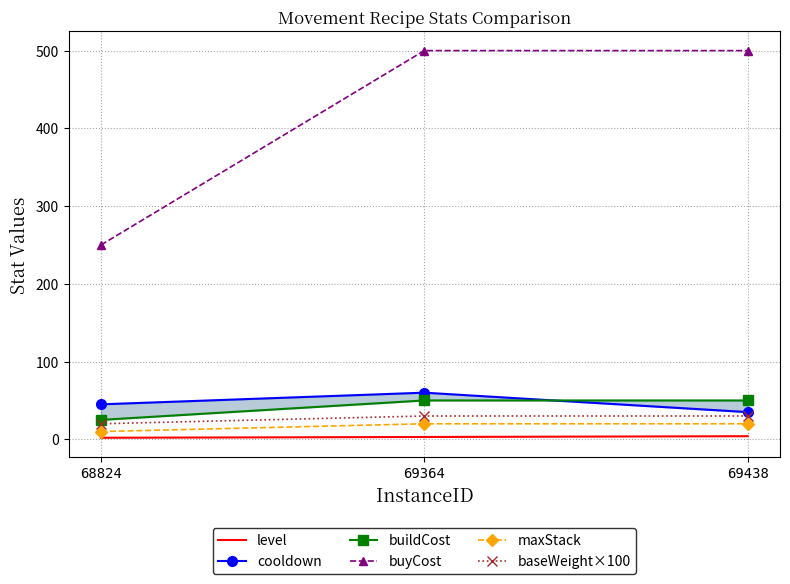

The value of maxStack at 69438 is 12. True or false?

False